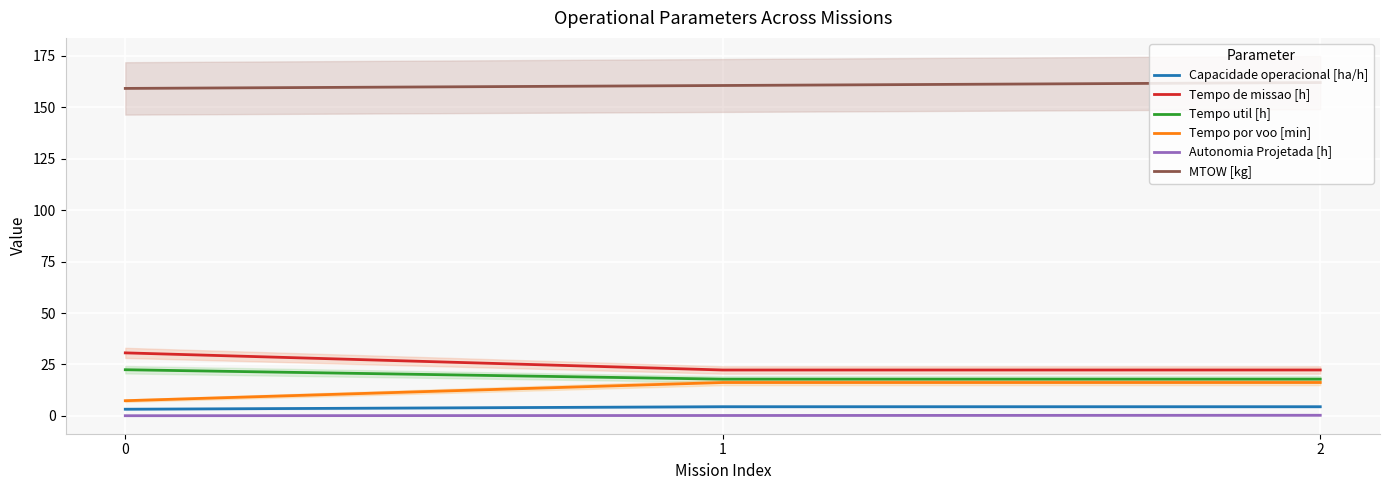

Which series has the largest total across all categories?

MTOW [kg]